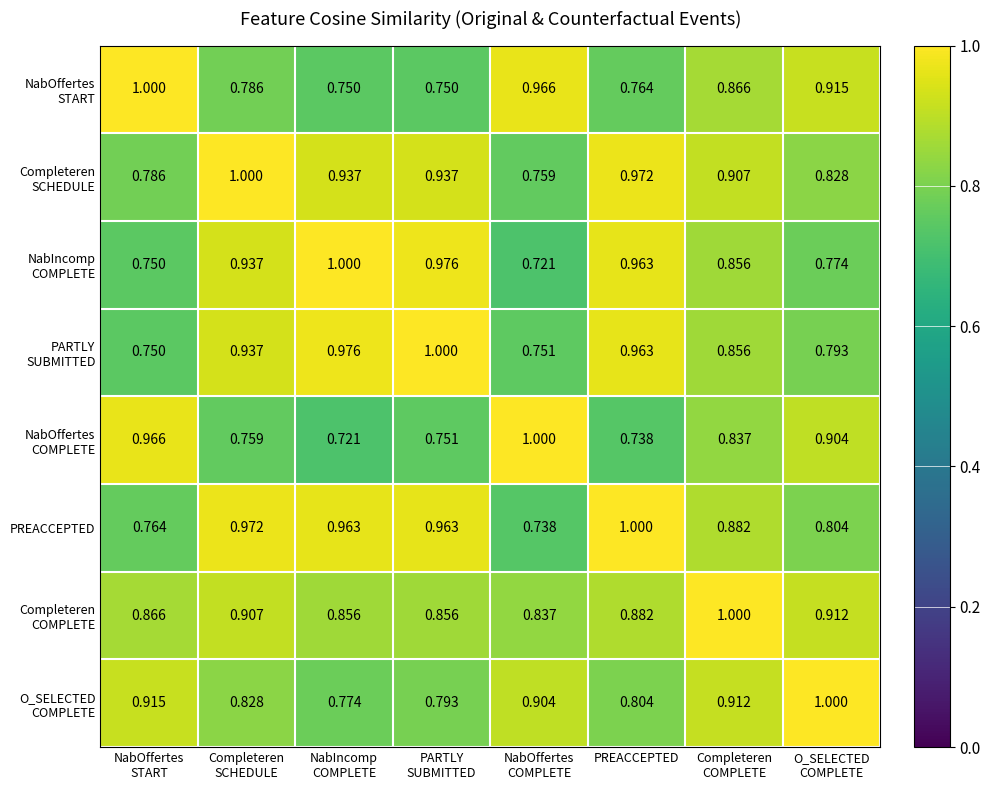

Which series changed the most between NabOffertes START and O_SELECTED COMPLETE?

NabOffertes START